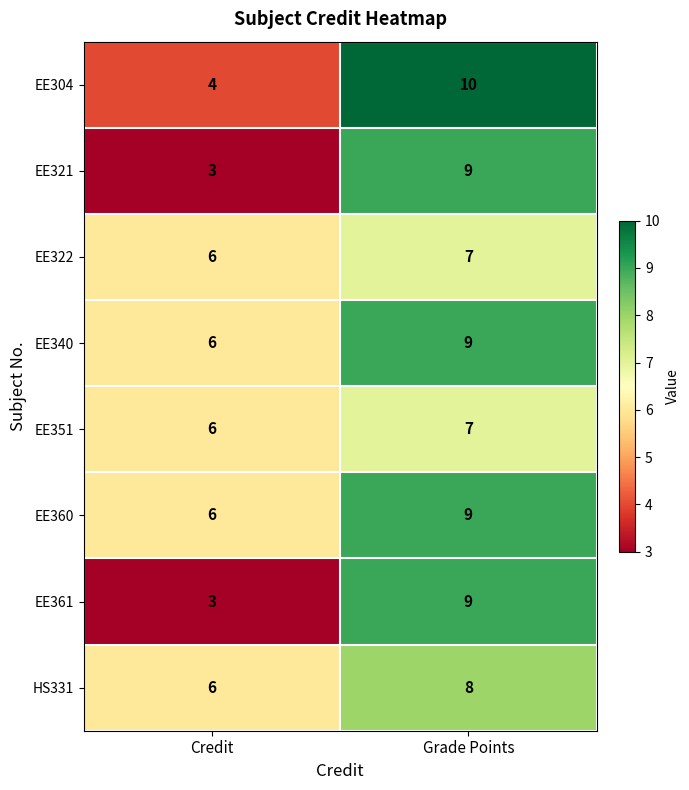

What is the average value of the EE304 series?

7